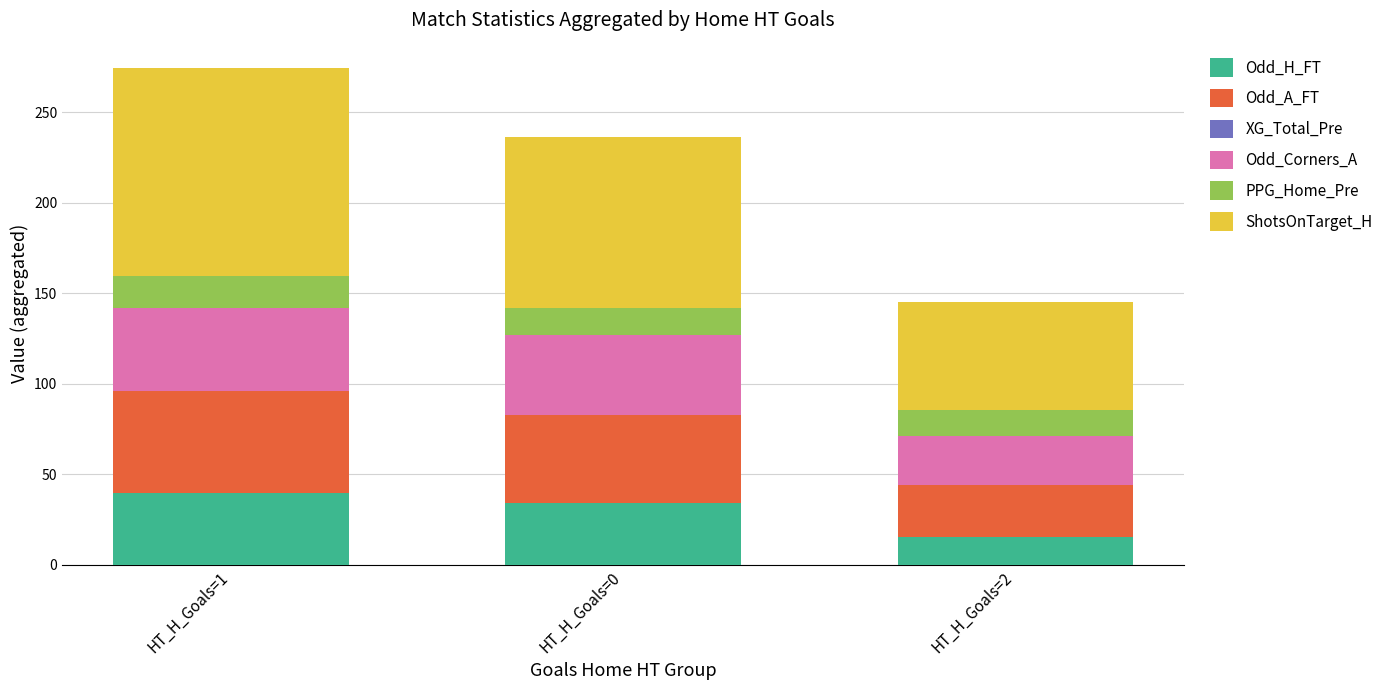

What is the maximum value for Odd_H_FT?

39.8